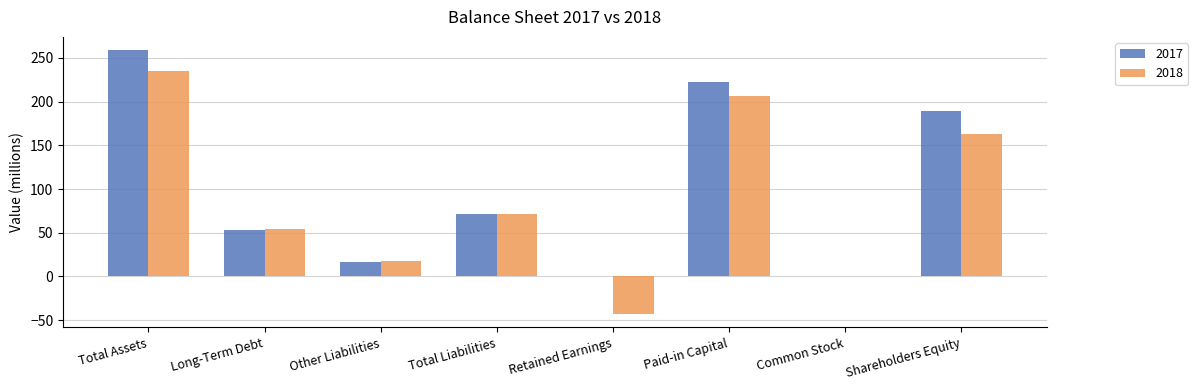

How many categories are shown in the chart?

8